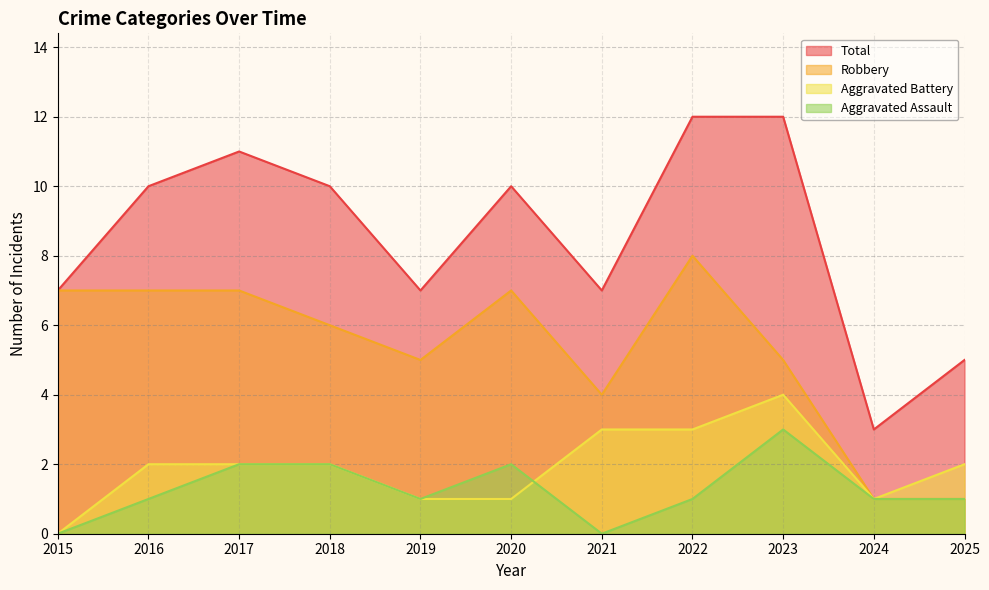

Which series has the largest range (max minus min)?

Total